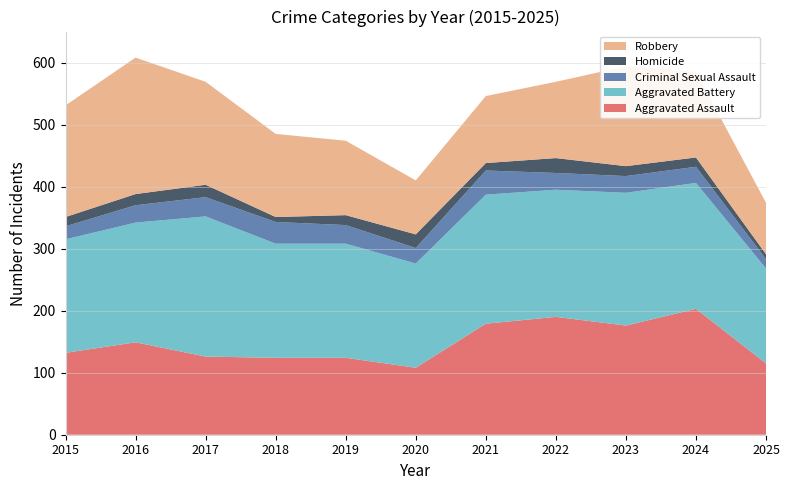

Reading right to left, transcribe all the data shown in this chart.

Aggravated Assault: 2025=115	2024=203	2023=176	2022=190	2021=179	2020=108	2019=124	2018=124	2017=126	2016=149	2015=132
Aggravated Battery: 2025=153	2024=203	2023=214	2022=205	2021=208	2020=168	2019=184	2018=184	2017=226	2016=193	2015=183
Criminal Sexual Assault: 2025=15	2024=26	2023=27	2022=27	2021=39	2020=25	2019=30	2018=35	2017=31	2016=28	2015=21
Homicide: 2025=8	2024=15	2023=16	2022=24	2021=12	2020=22	2019=16	2018=8	2017=20	2016=18	2015=15
Robbery: 2025=83	2024=138	2023=161	2022=123	2021=108	2020=87	2019=120	2018=134	2017=166	2016=220	2015=180